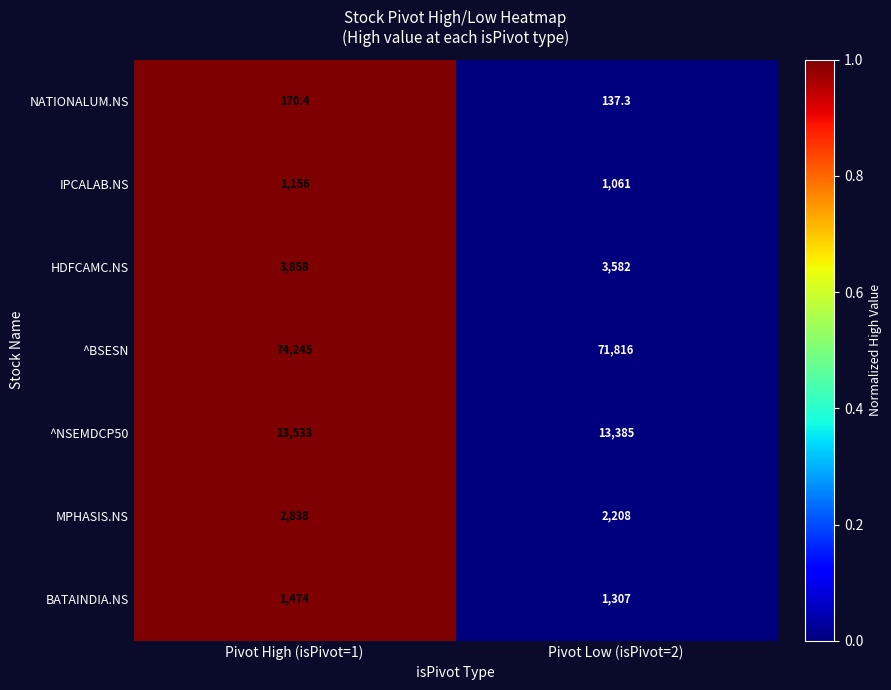

Count the number of categories in the chart.

2